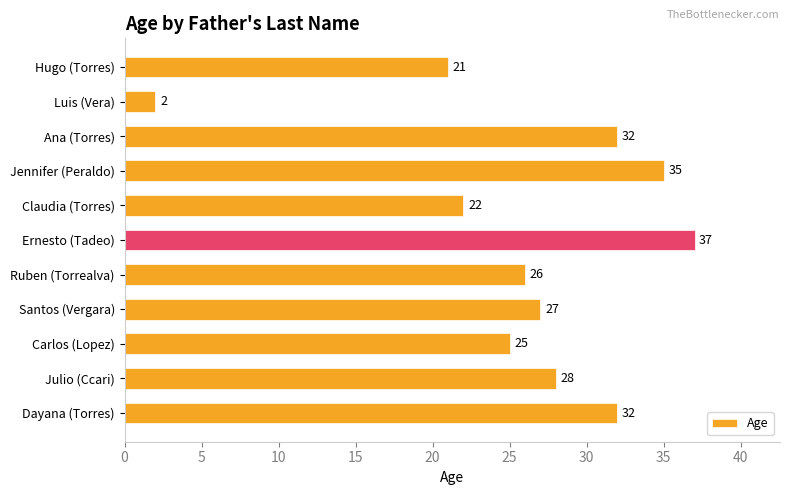

How many categories are shown in the chart?

11